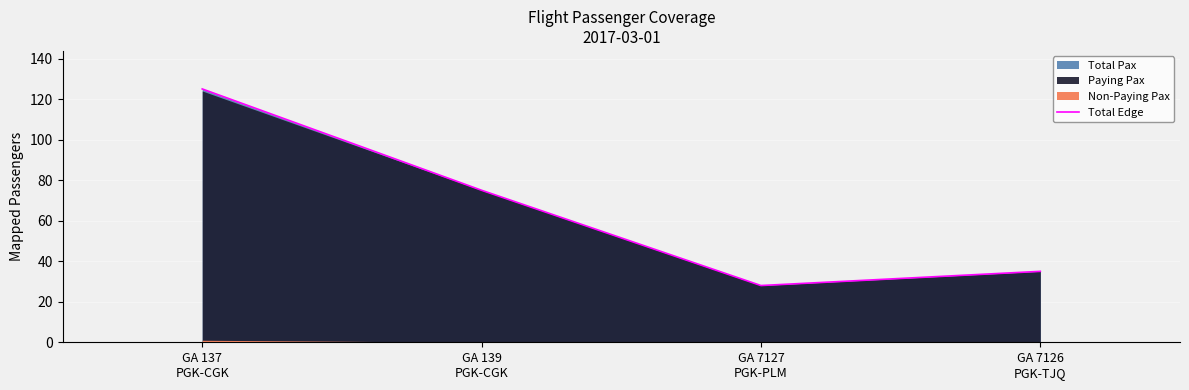

What is the value of the 4th point from the left?

35